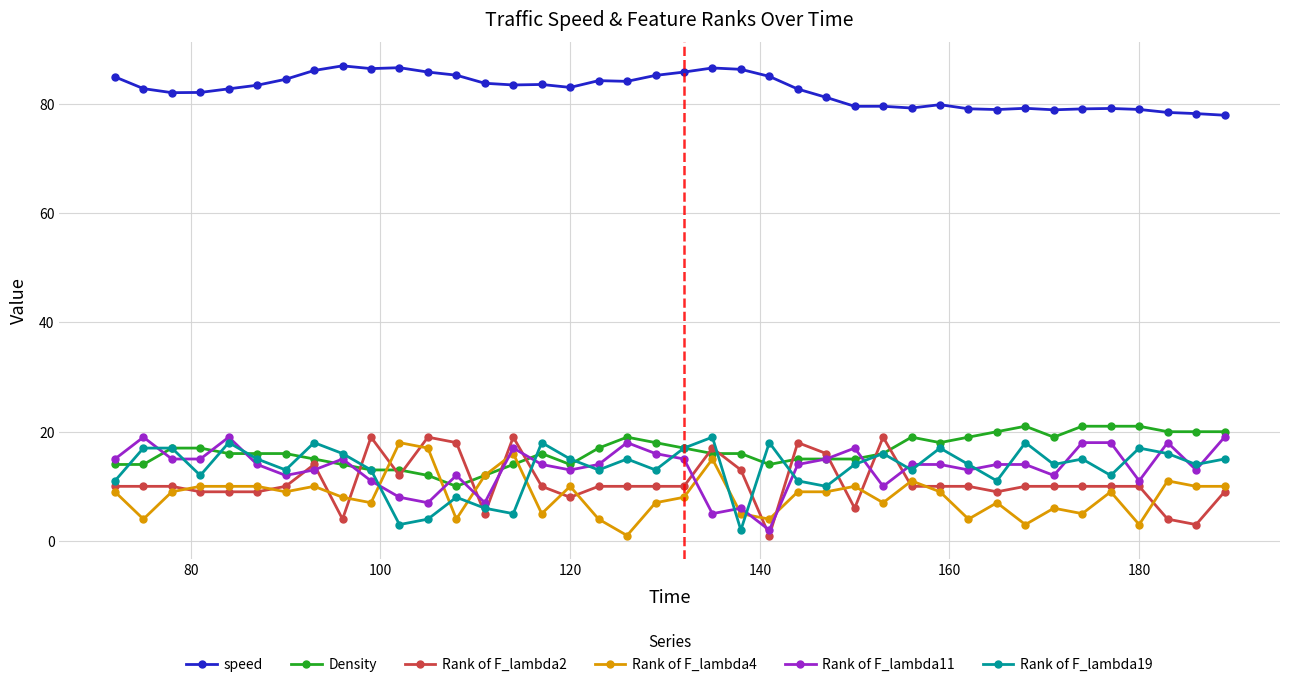

What is the value of the speed point at the 21st from the left?

85.8